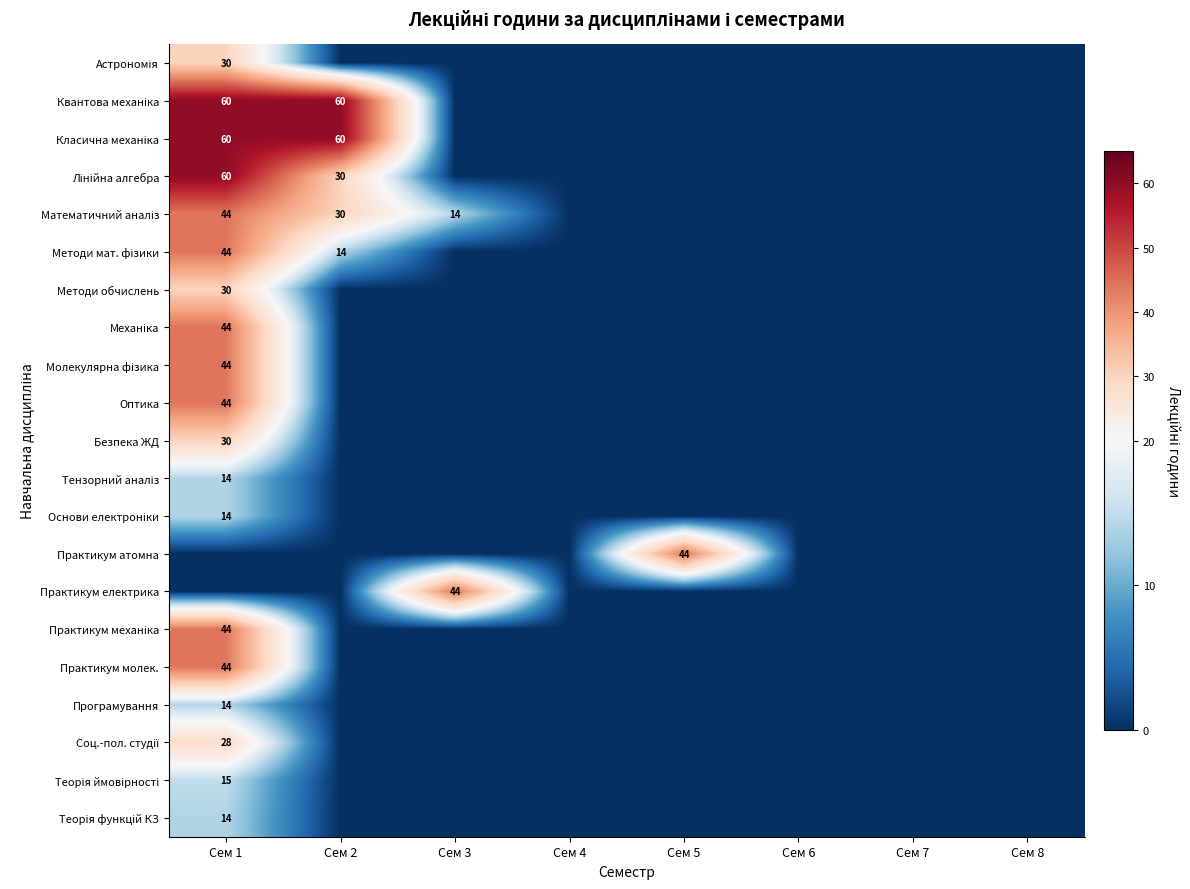

The value of Практикум молек. at Сем 2 is -21. True or false?

False